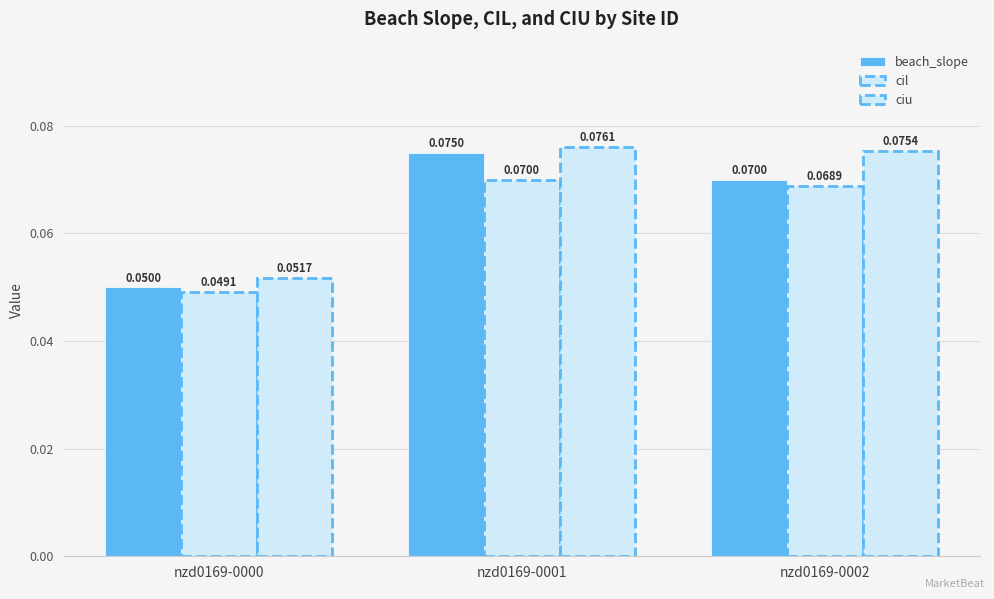

List the labels in order of ciu value, smallest first.

nzd0169-0000, nzd0169-0002, nzd0169-0001